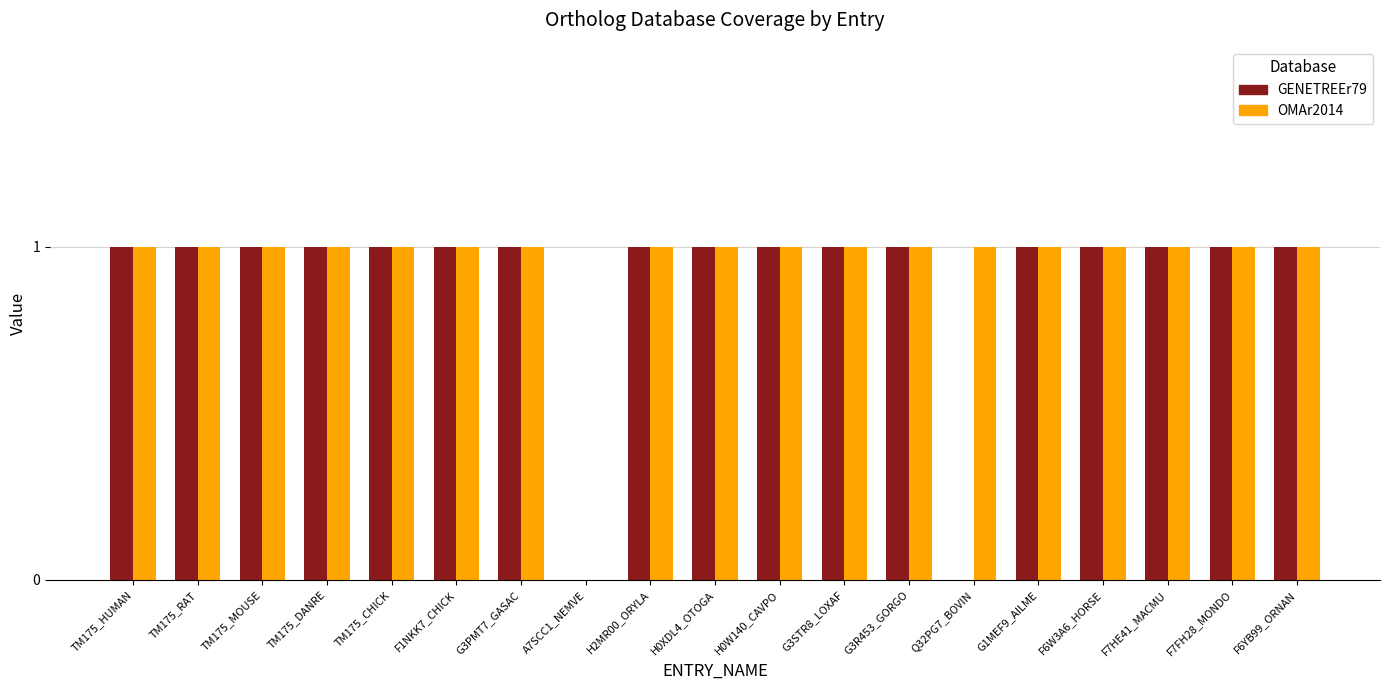

The OMAr2014 series shows -1 at A7SCC1_NEMVE. True or false?

False